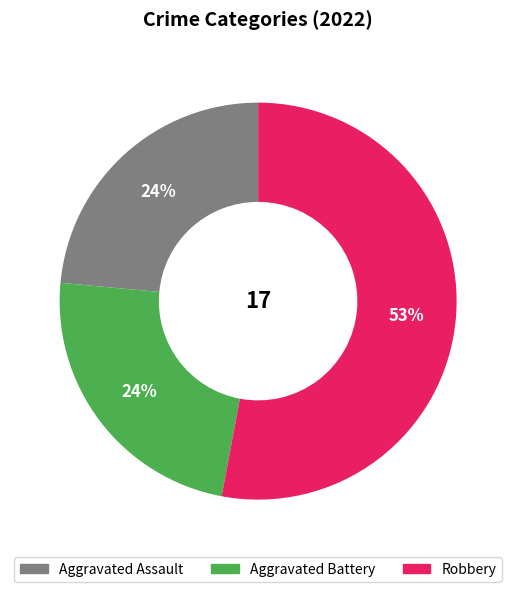

Does any single category account for the majority?

Yes